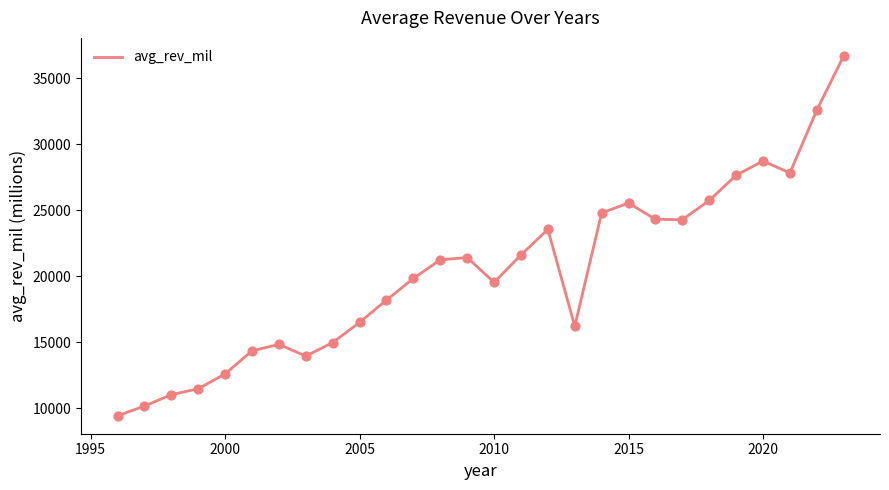

What is the minimum value shown in the chart?

9441.2